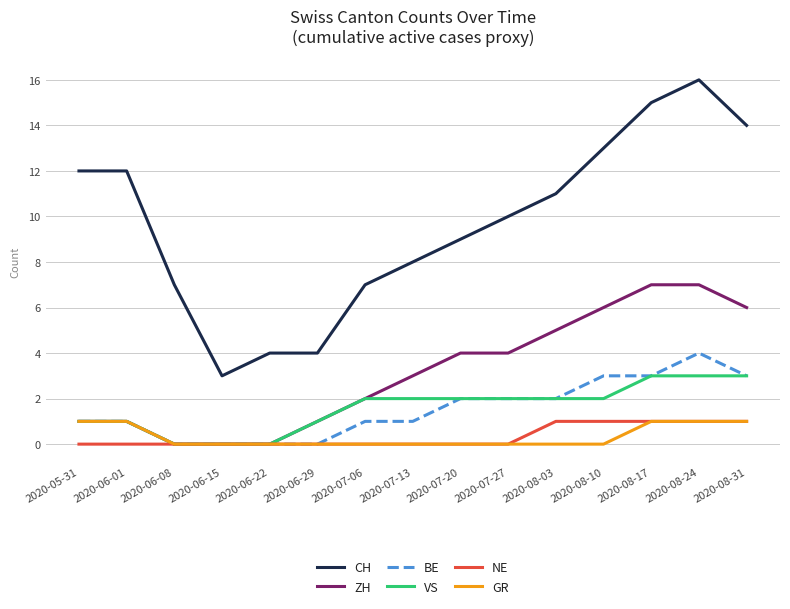

Which series has the largest total across all categories?

CH